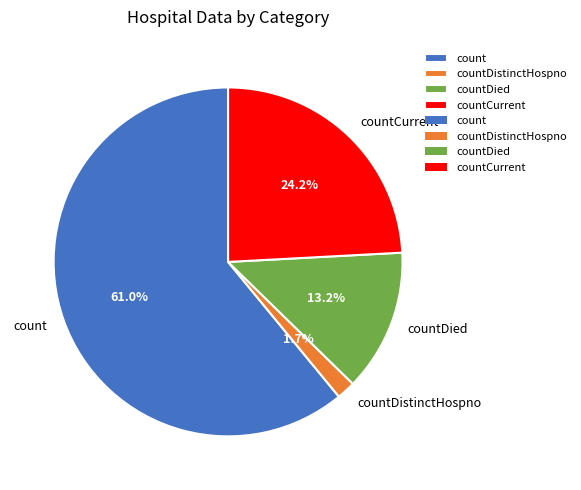

To the nearest percent, what percentage of the pie is count?

61%